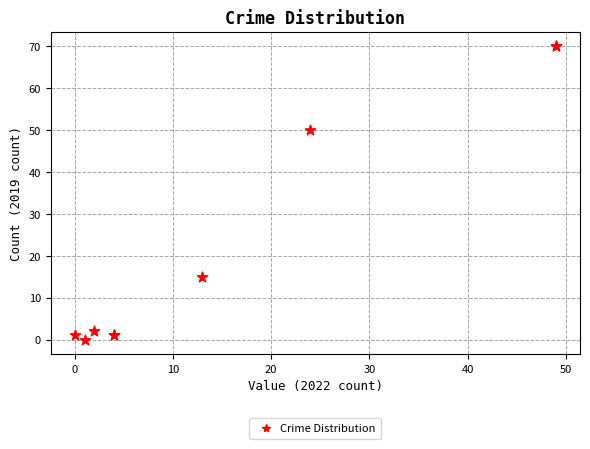

What Y value in the scatter plot is closest to 35?

50